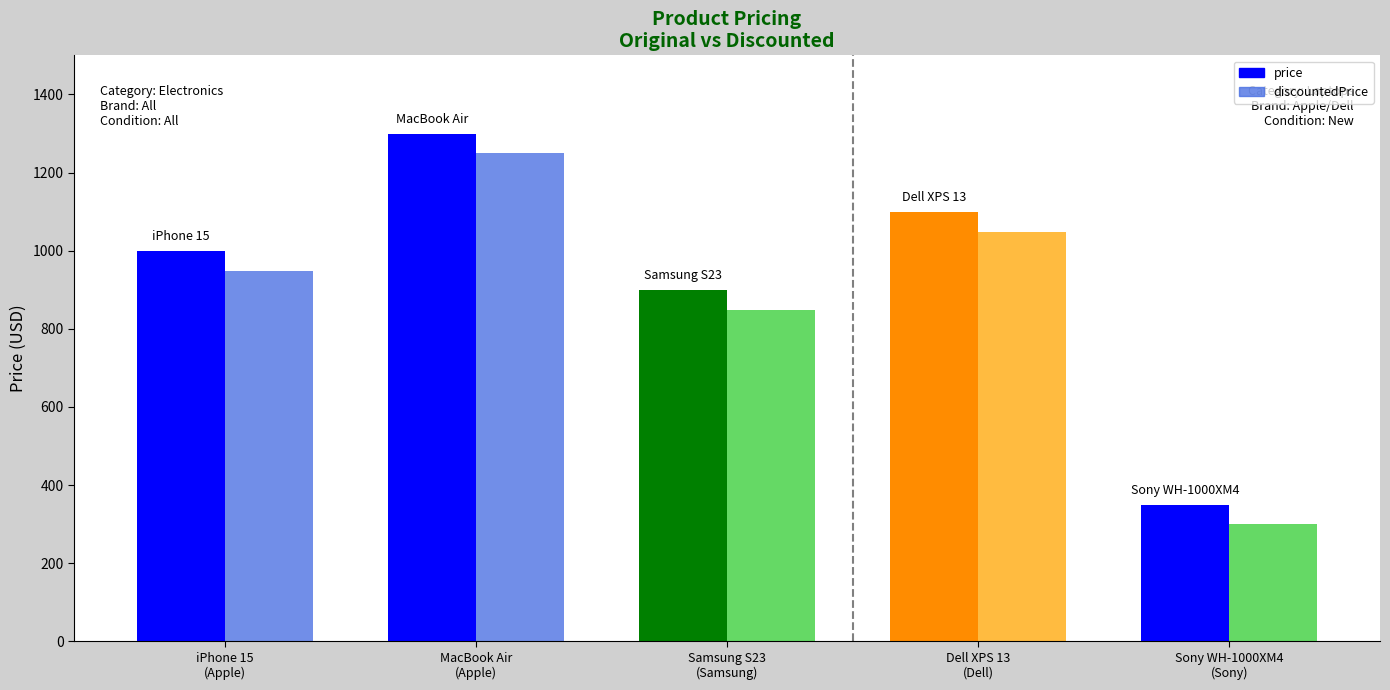

Reading right to left, what are all the values shown in this chart?

price: 349	1099	899	1299	999
discountedPrice: 299	1049	849	1249	949